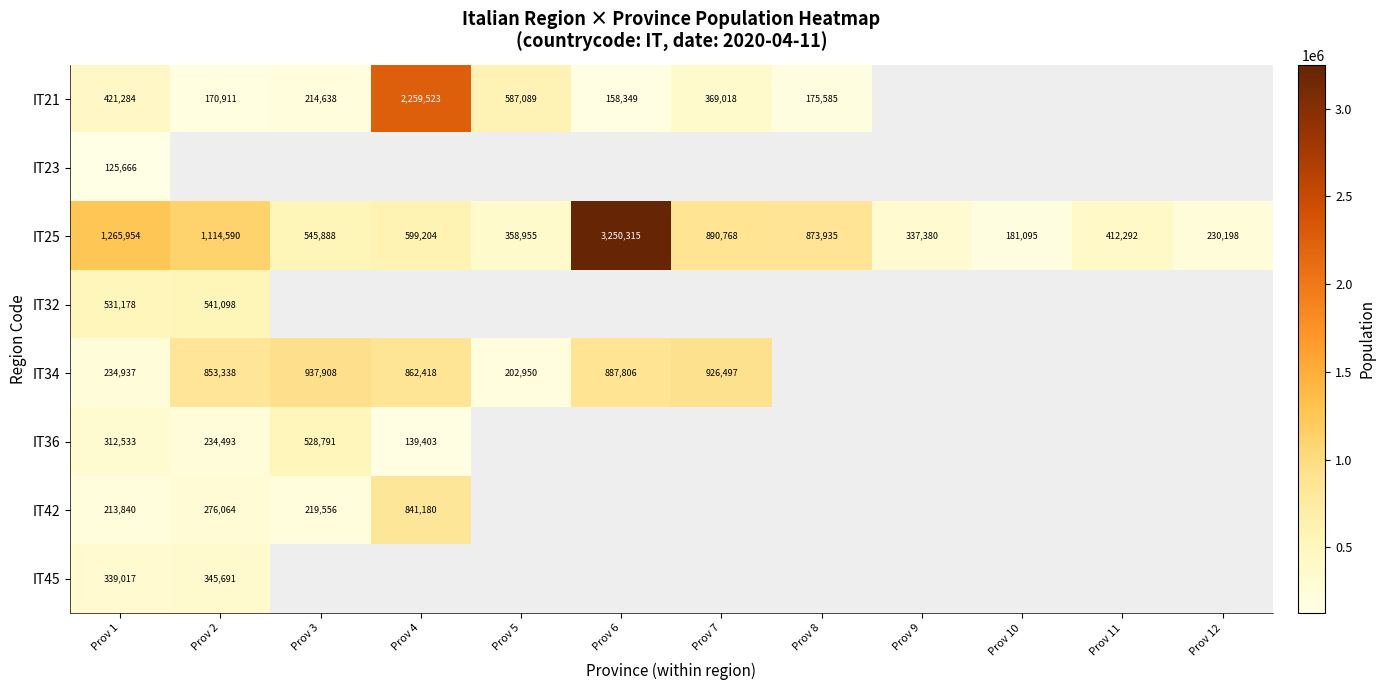

How many data points in IT25 are less than 599204?

6